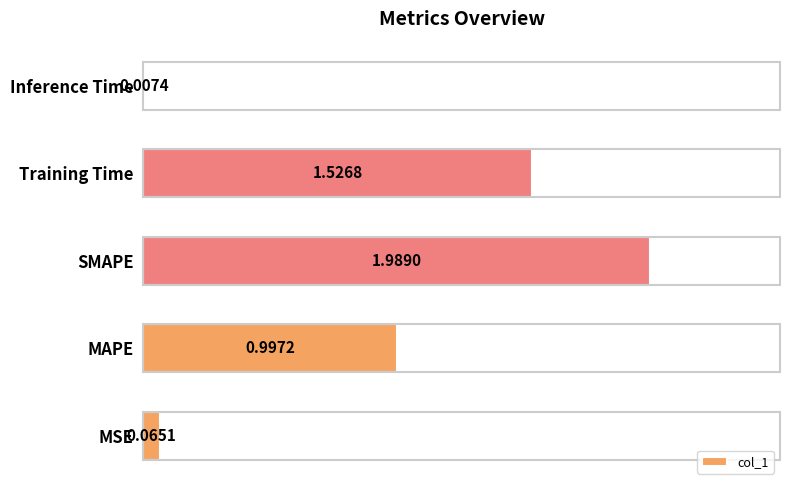

What is the ratio of the value at MAPE to the value at SMAPE?

0.5